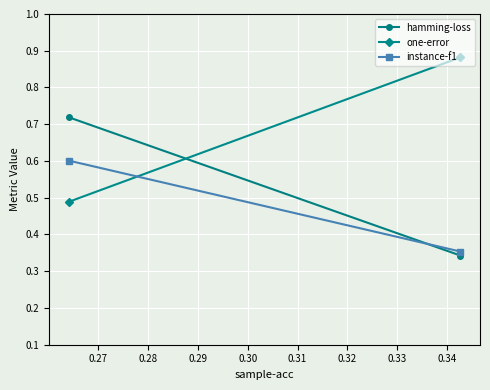

Which series has the largest range (max minus min)?

one-error